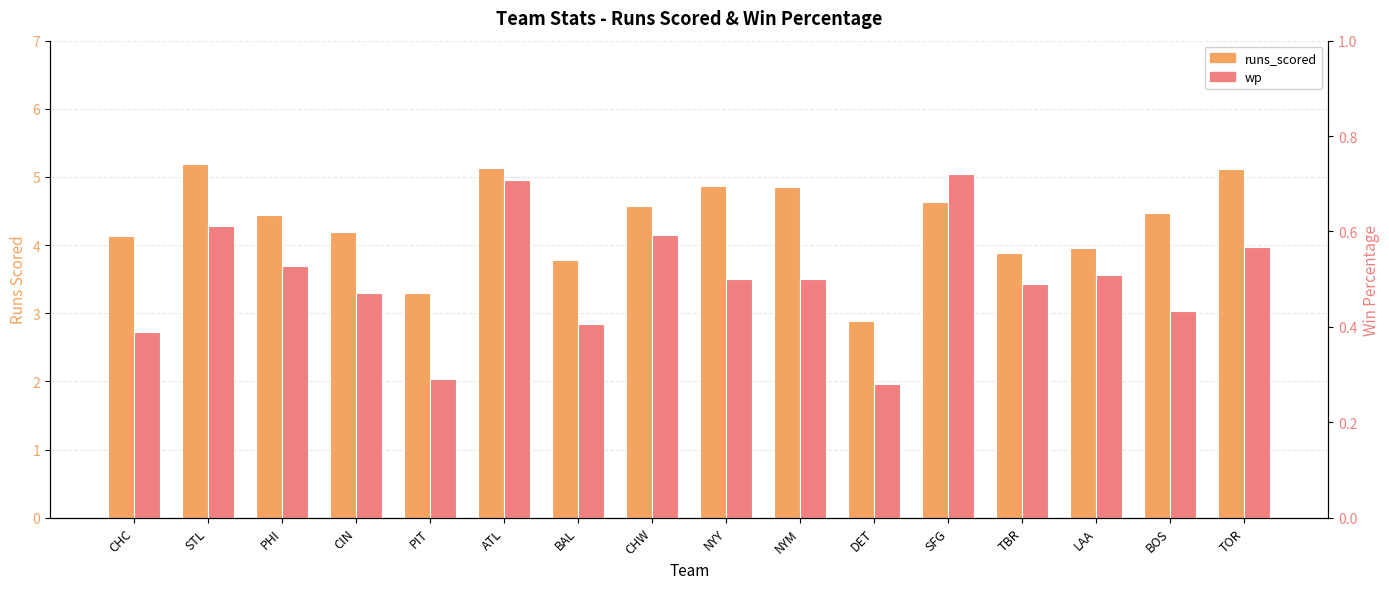

Reading left to right, transcribe all the data shown in this chart.

runs_scored: CHC=4.1	STL=5.2	PHI=4.4	CIN=4.2	PIT=3.3	ATL=5.1	BAL=3.8	CHW=4.6	NYY=4.9	NYM=4.9	DET=2.9	SFG=4.6	TBR=3.9	LAA=4.0	BOS=4.5	TOR=5.1
wp: CHC=0.4	STL=0.6	PHI=0.5	CIN=0.5	PIT=0.3	ATL=0.7	BAL=0.4	CHW=0.6	NYY=0.5	NYM=0.5	DET=0.3	SFG=0.7	TBR=0.5	LAA=0.5	BOS=0.4	TOR=0.6